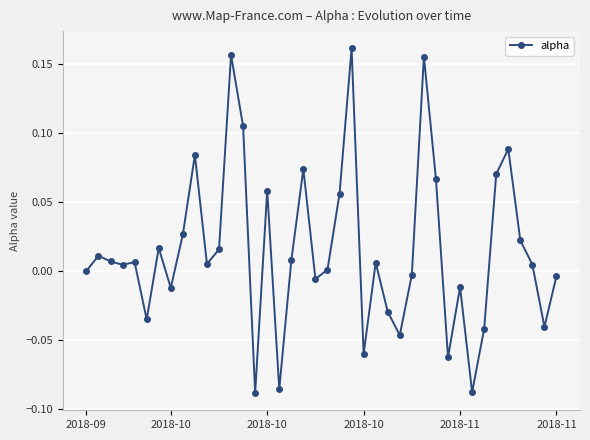

True or false: there are more than 2 points higher than both neighbors.

True